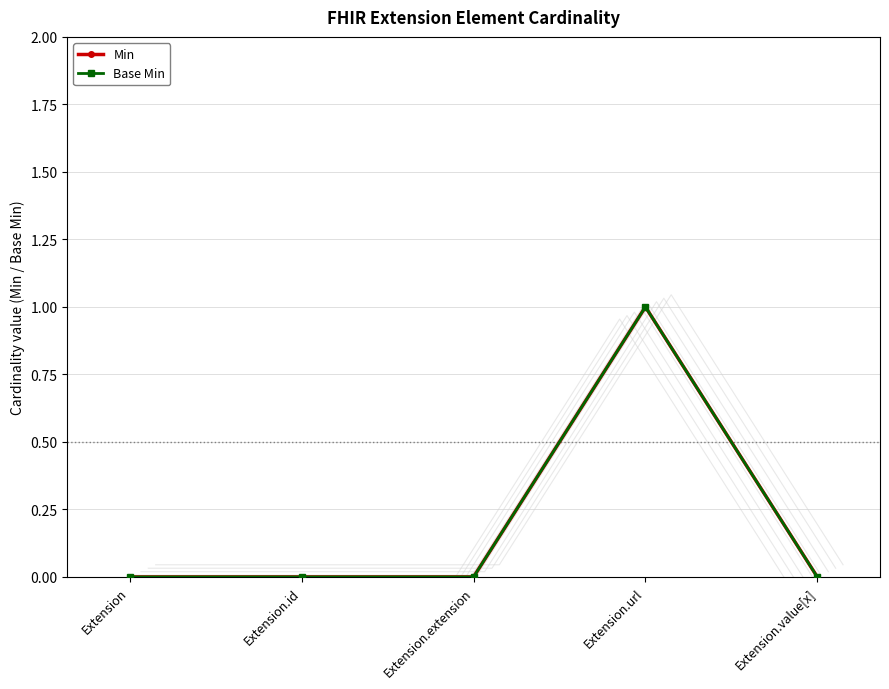

True or false: Base Min and Min intersect in this chart.

False